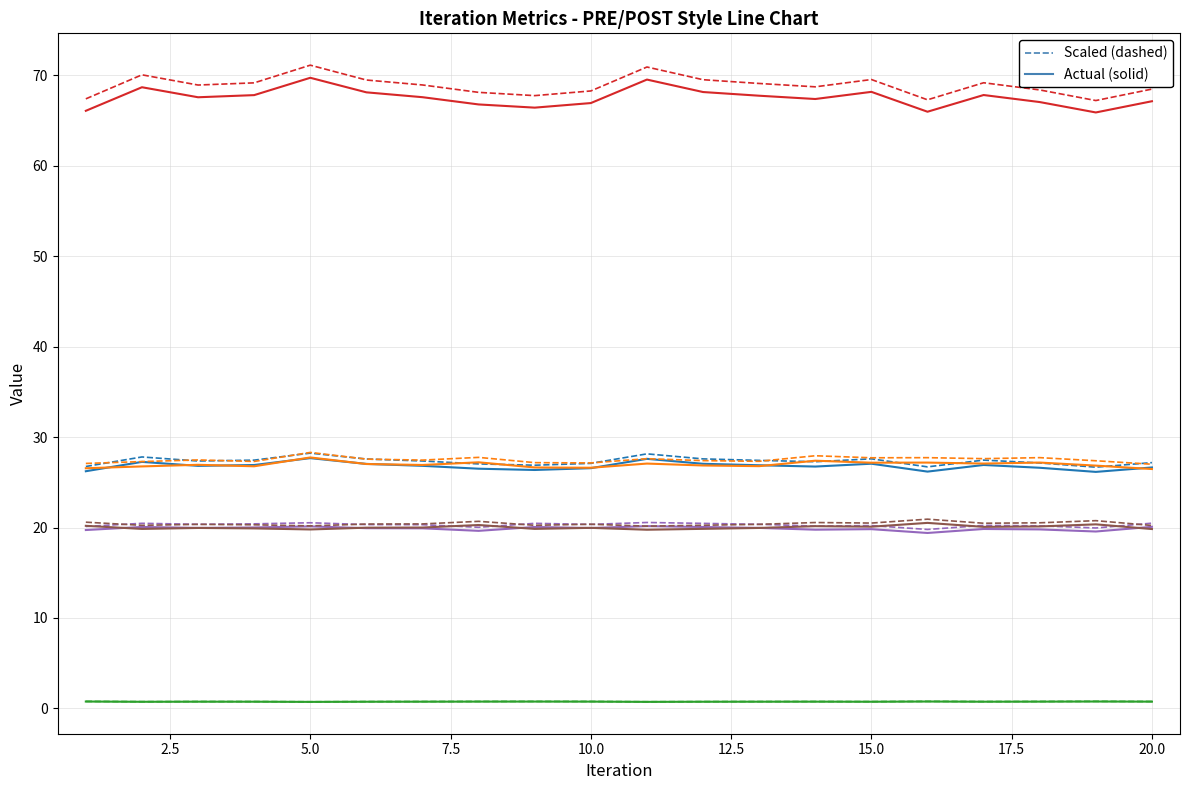

What is the maximum value shown in the chart?

71.1